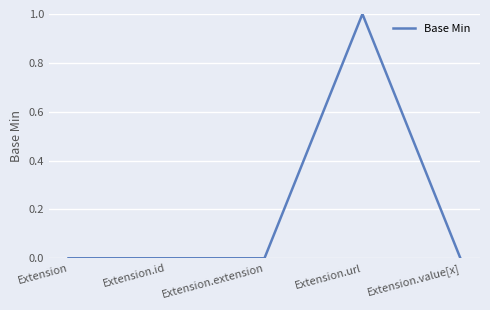

Count the values in the range 0 to 1.

5